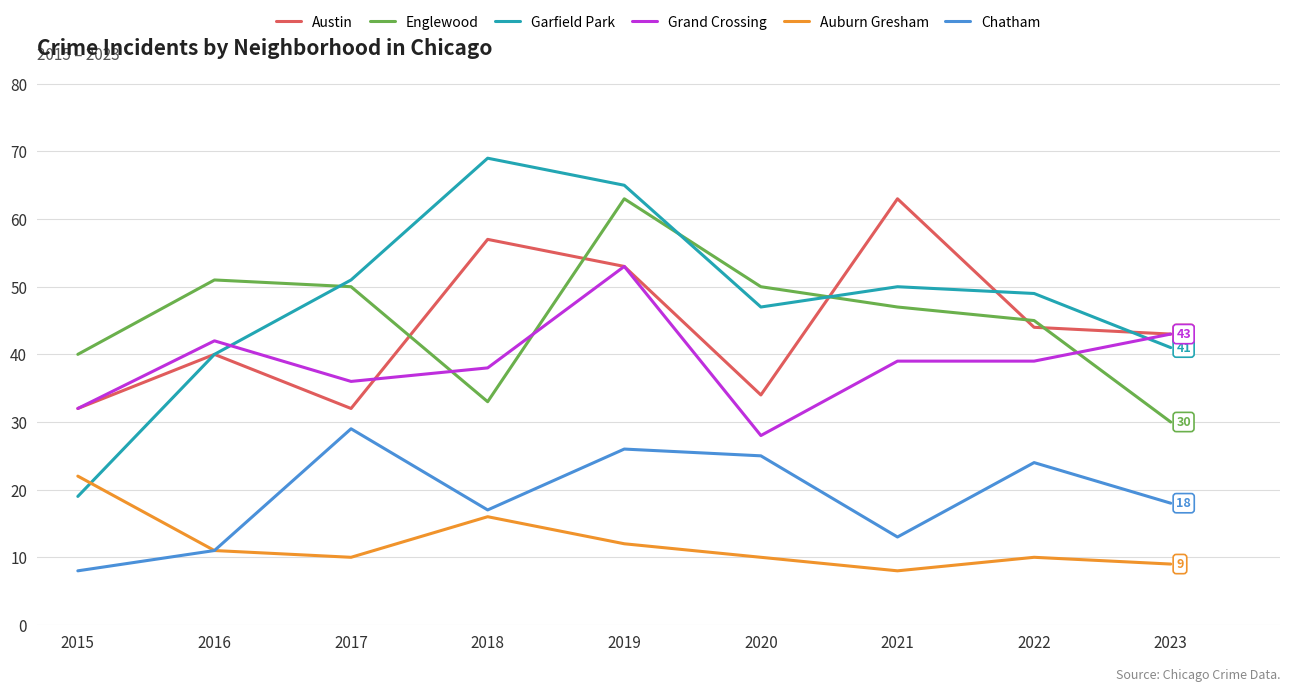

What are all the series names shown in the legend?

Austin, Englewood, Garfield Park, Grand Crossing, Auburn Gresham, Chatham